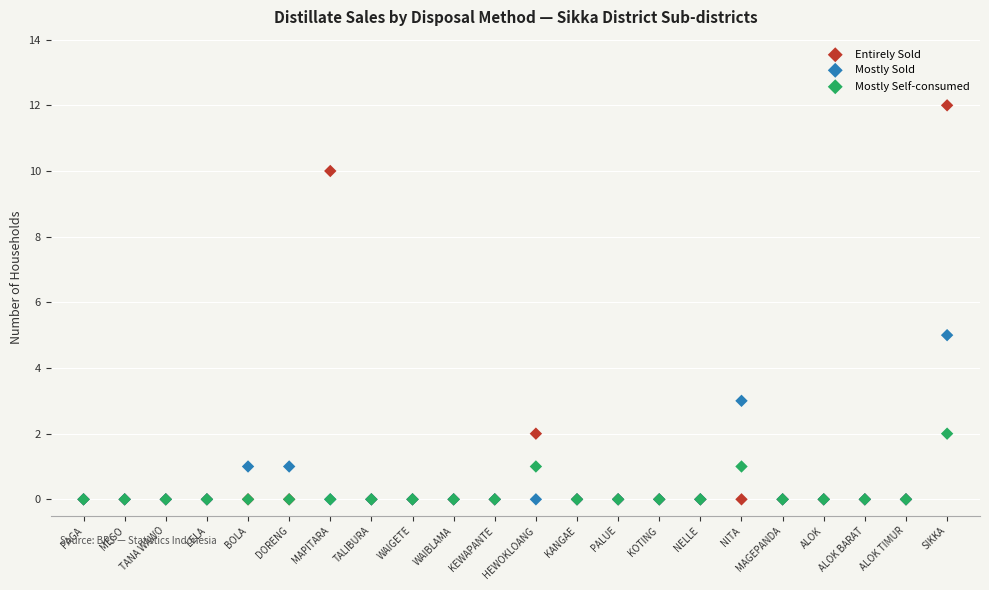

Across all series, what Y value is closest to 6?

5